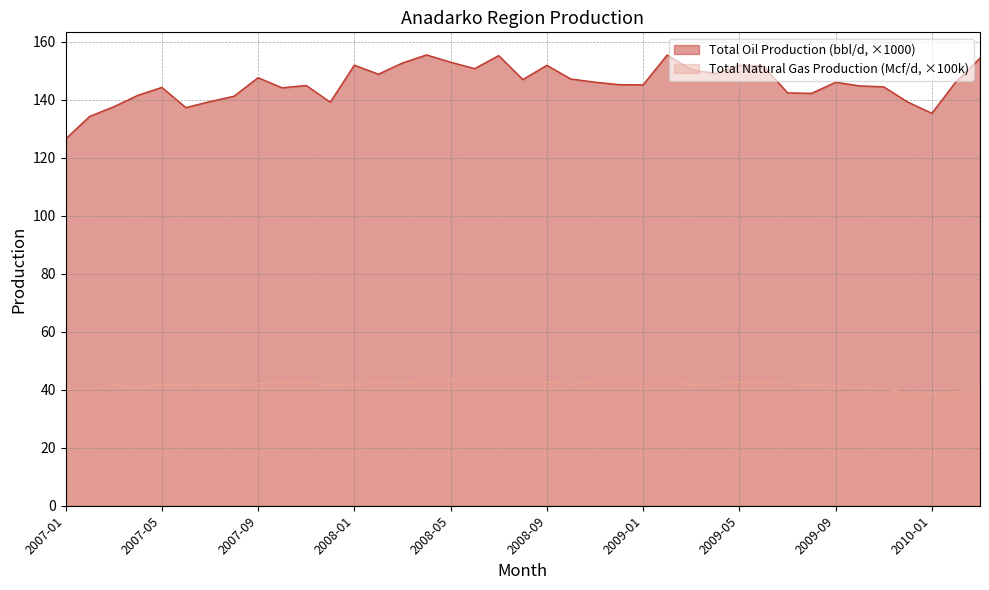

Reading left to right, transcribe all the data shown in this chart.

Total Oil Production (bbl/d): 2007-01=126.4	2007-02=134.2	2007-03=137.5	2007-04=141.5	2007-05=144.2	2007-06=137.2	2007-07=139.3	2007-08=141.1	2007-09=147.5	2007-10=144.1	2007-11=144.9	2007-12=139.1	2008-01=151.9	2008-02=148.8	2008-03=152.6	2008-04=155.4	2008-05=152.9	2008-06=150.7	2008-07=155.1	2008-08=146.9	2008-09=151.8	2008-10=147.1	2008-11=146.0	2008-12=145.1	2009-01=145.1	2009-02=155.4	2009-03=150.3	2009-04=149.0	2009-05=151.8	2009-06=151.6	2009-07=142.3	2009-08=142.1	2009-09=146.0	2009-10=144.7	2009-11=144.4	2009-12=139.1	2010-01=135.3	2010-02=146.2	2010-03=154.3
Total Natural Gas Production (Mcf/d): 2007-01=40.3	2007-02=40.5	2007-03=41.7	2007-04=41.0	2007-05=41.9	2007-06=41.9	2007-07=41.8	2007-08=41.7	2007-09=42.2	2007-10=42.4	2007-11=42.8	2007-12=41.7	2008-01=42.0	2008-02=42.5	2008-03=42.1	2008-04=43.4	2008-05=43.3	2008-06=43.2	2008-07=43.4	2008-08=42.9	2008-09=42.8	2008-10=41.9	2008-11=42.8	2008-12=42.9	2009-01=42.9	2009-02=43.8	2009-03=41.8	2009-04=42.0	2009-05=42.7	2009-06=42.5	2009-07=42.2	2009-08=41.6	2009-09=41.4	2009-10=41.0	2009-11=40.7	2009-12=38.6	2010-01=38.5	2010-02=39.4	2010-03=40.0